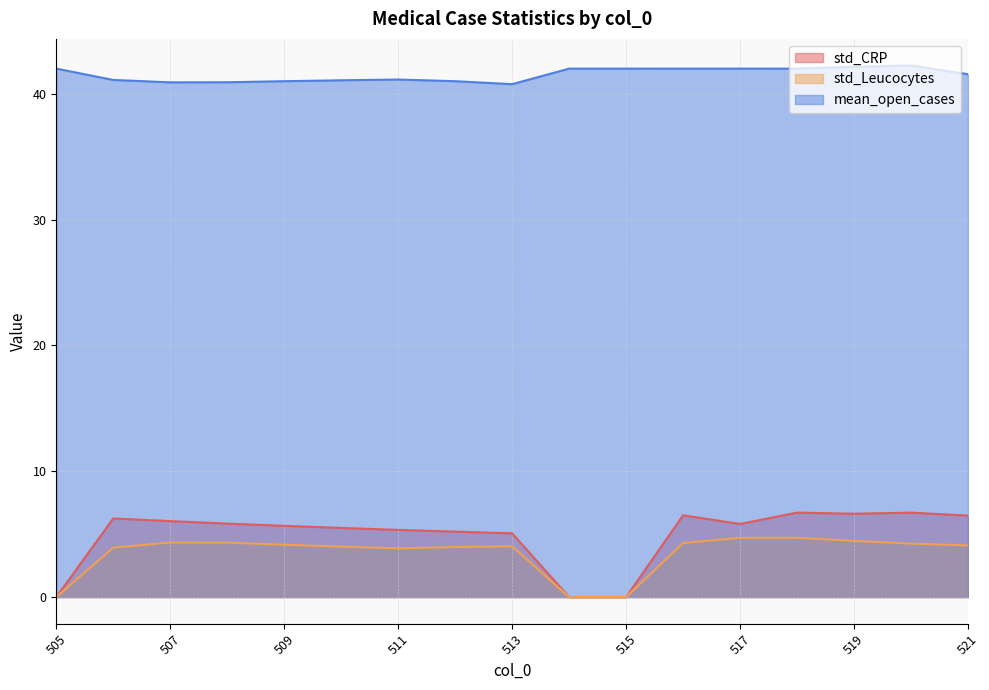

At 520, list the series in order from smallest to largest.

std_Leucocytes, std_CRP, mean_open_cases